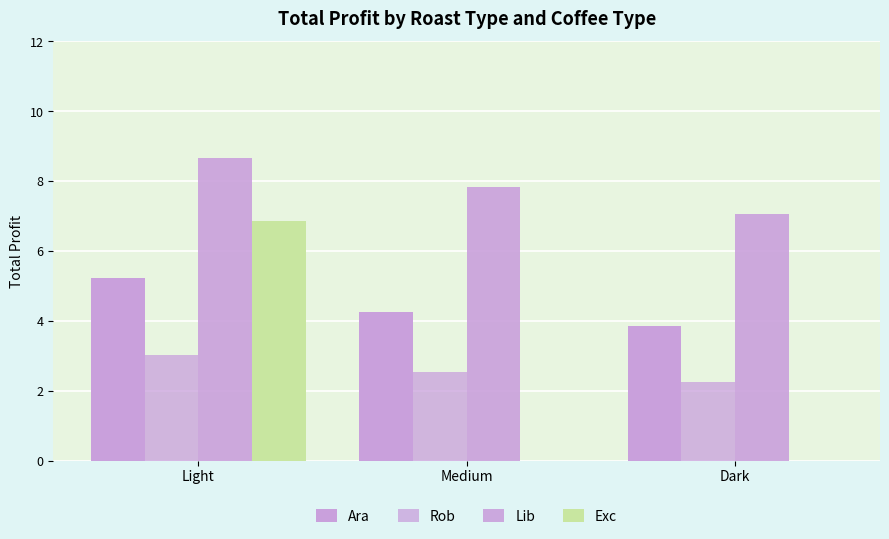

Reading left to right, transcribe all the data shown in this chart.

Ara: 5.2	4.3	3.9
Rob: 3.0	2.5	2.2
Lib: 8.7	7.8	7.1
Exc: 6.9	0.0	0.0